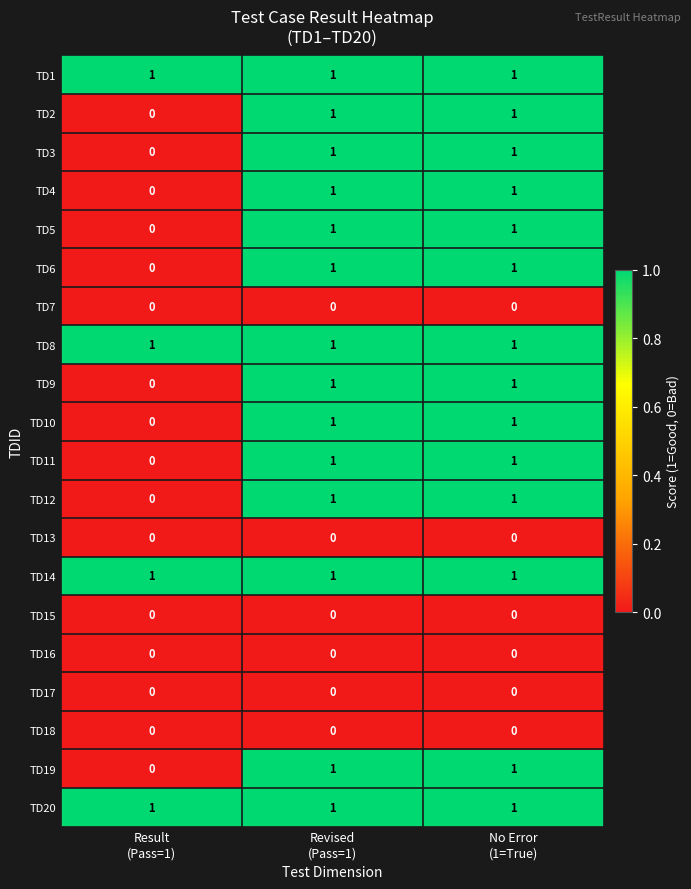

At how many categories does at least one series exceed 0?

3